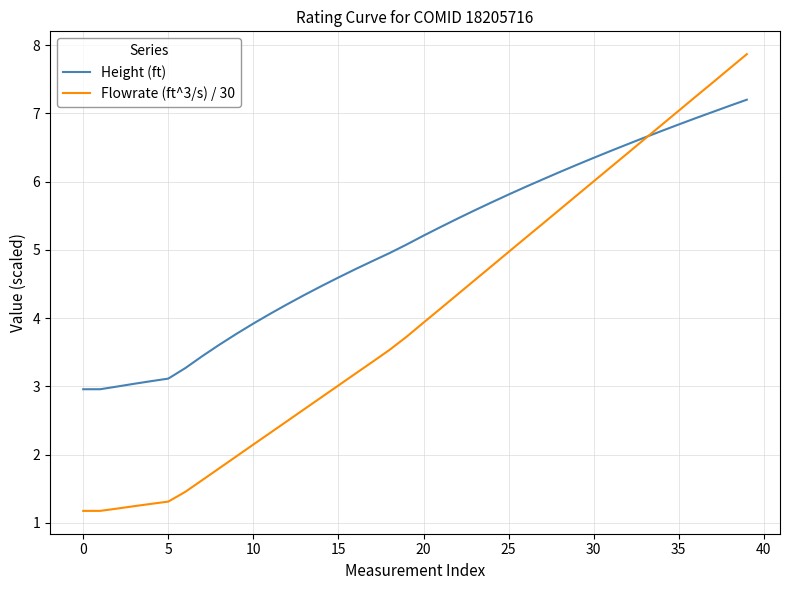

List the series in order of their peak value, highest first.

Flowrate (ft^3/s) / 30, Height (ft)